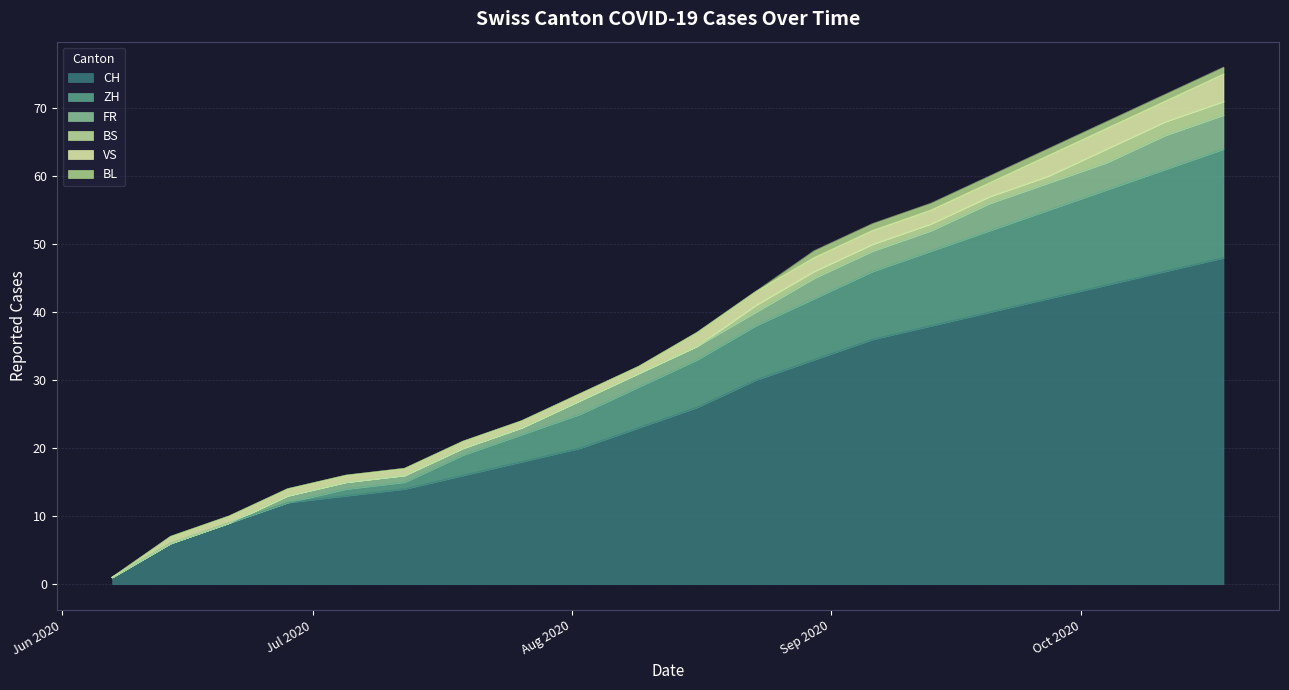

Is it true that FR equals 66 at 2020-08-16?

False